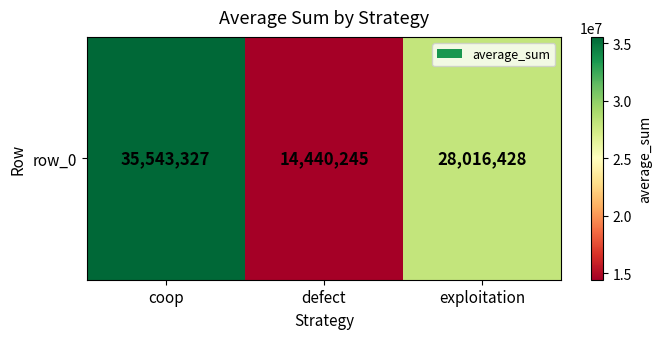

What is the difference between the maximum and second lowest values?

7526899